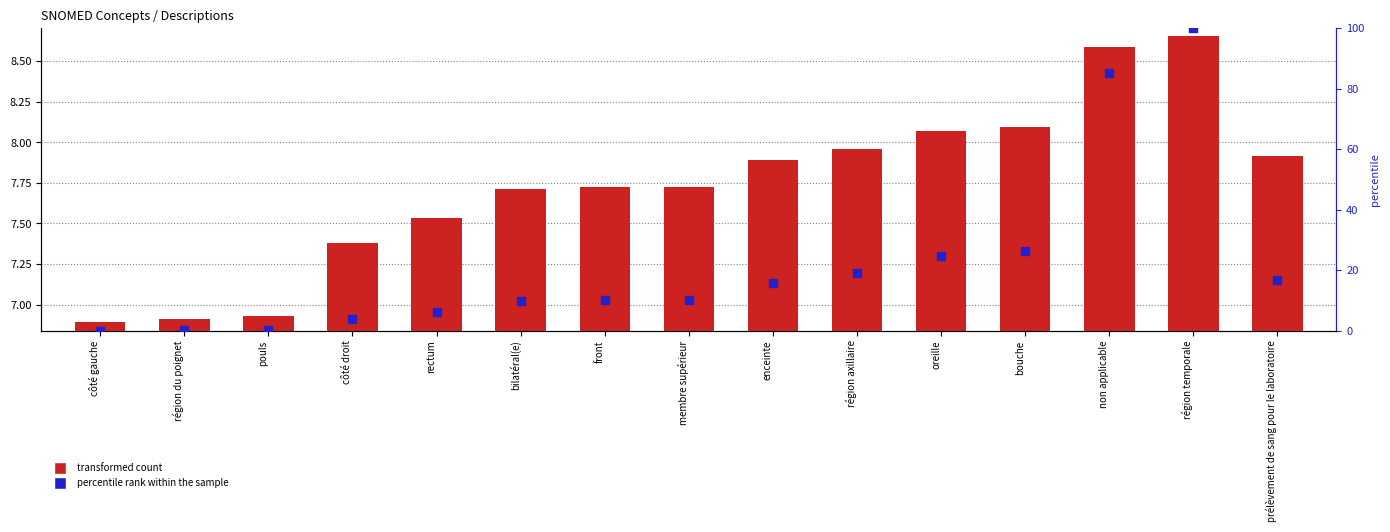

What is the total value across all series at côté gauche?

6.9